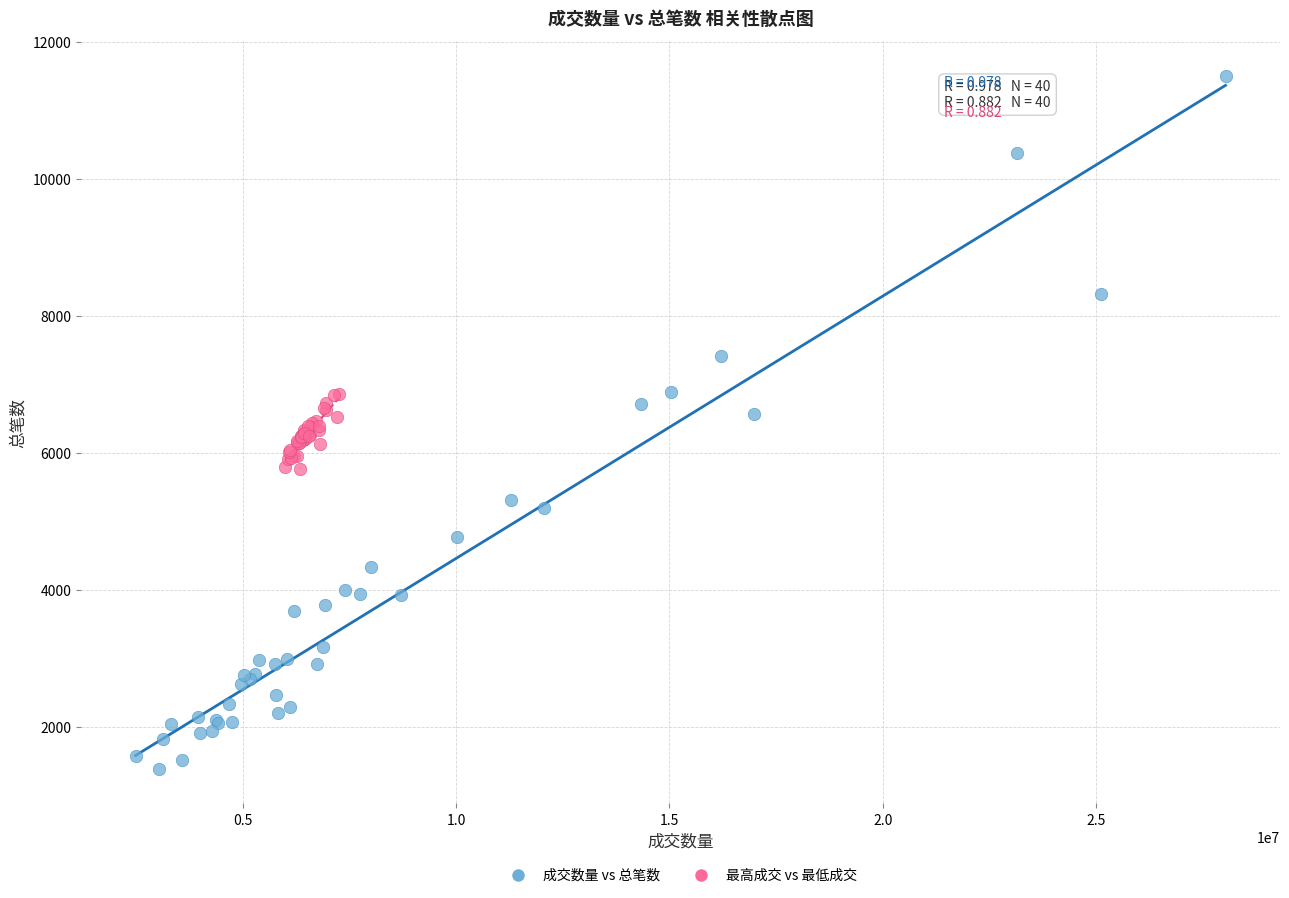

Which series contains the highest Y value?

成交数量 vs 总笔数